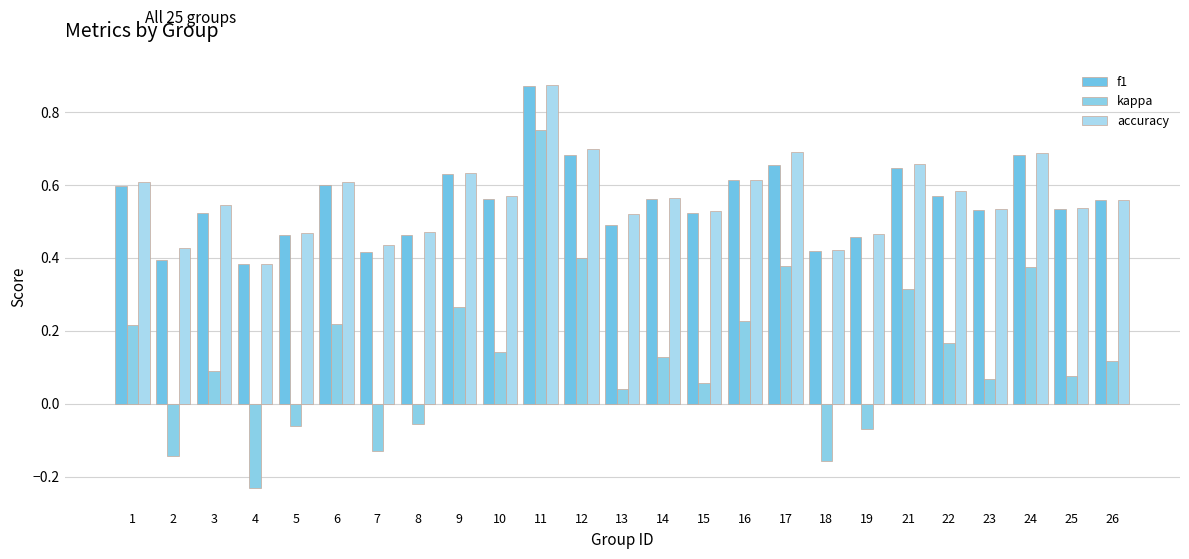

How many categories are shown in the chart?

25